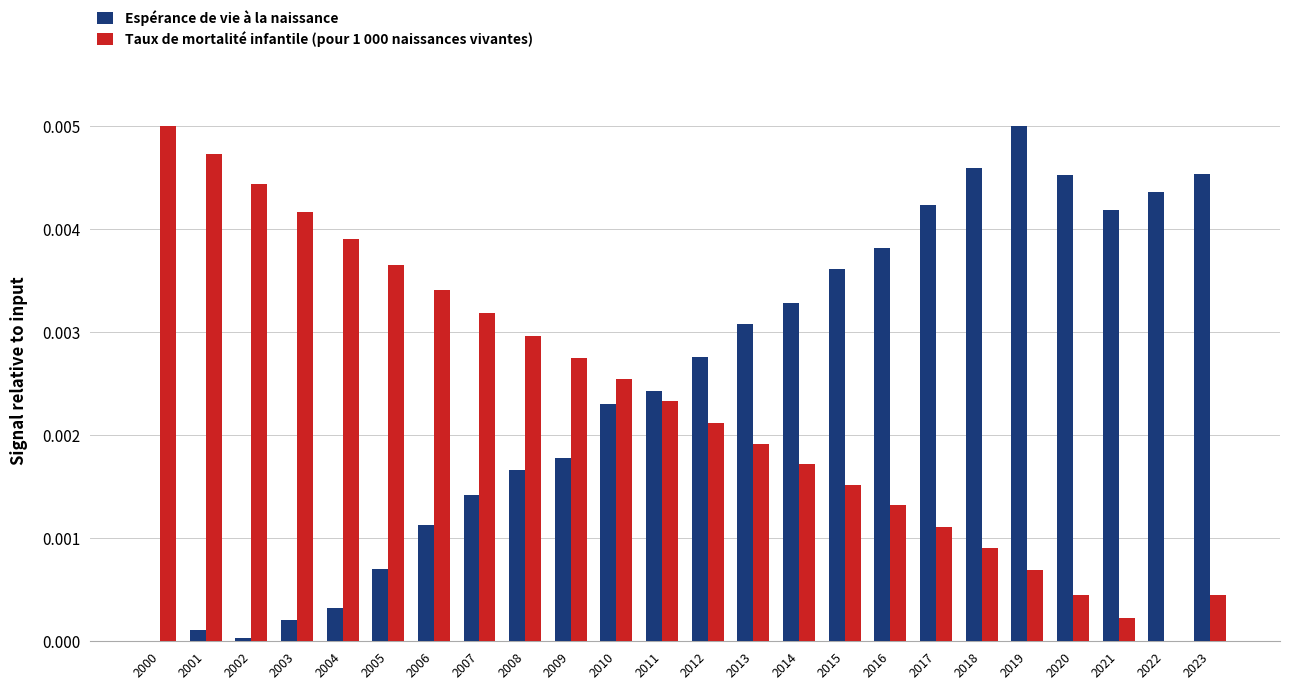

True or false: Taux de mortalité infantile (pour 1 000 naissances vivantes) has a value of 0.0 at 2017.

True